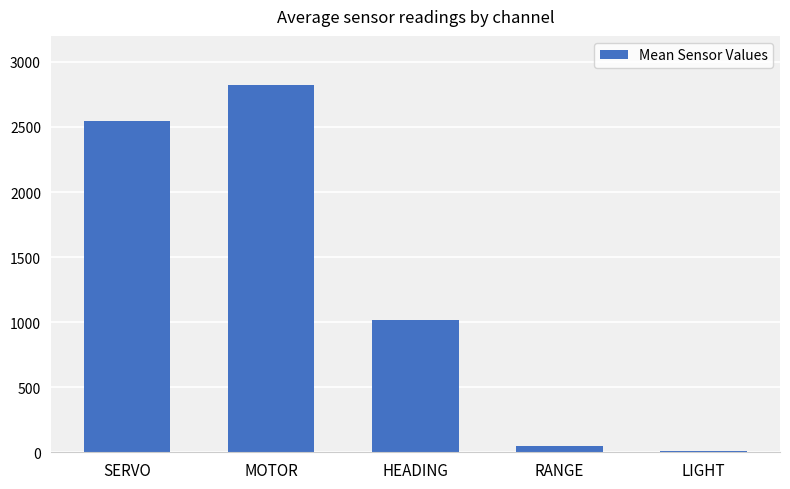

Reading right to left, what are all the values shown in this chart?

8	45	1015	2826	2546